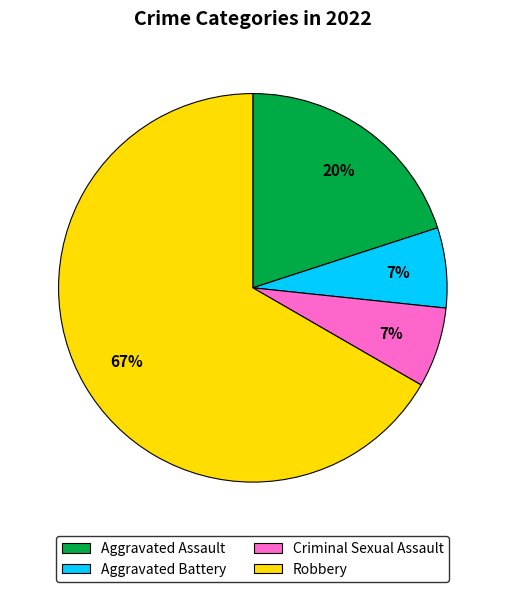

To the nearest percent, what portion does Criminal Sexual Assault represent?

7%